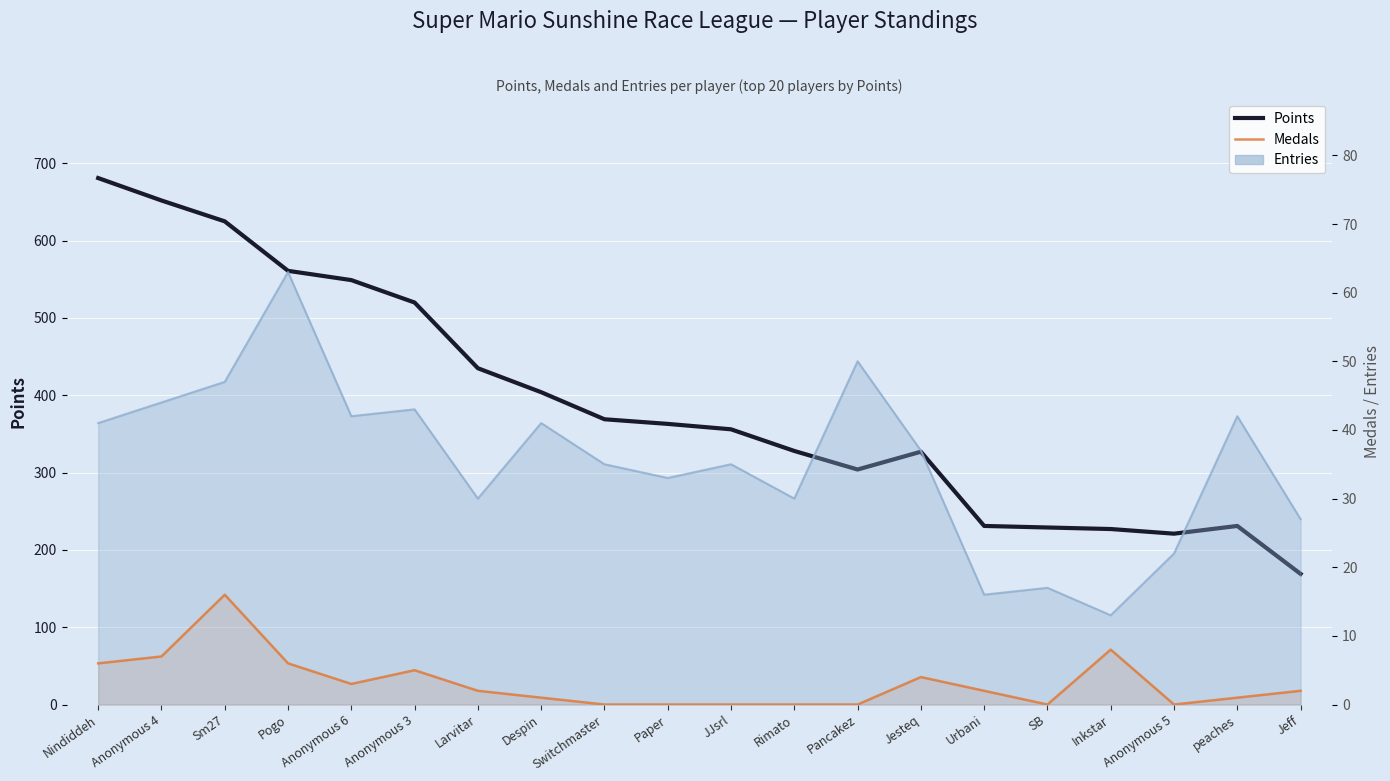

At which category does the chart reach its peak across all series?

Nindiddeh